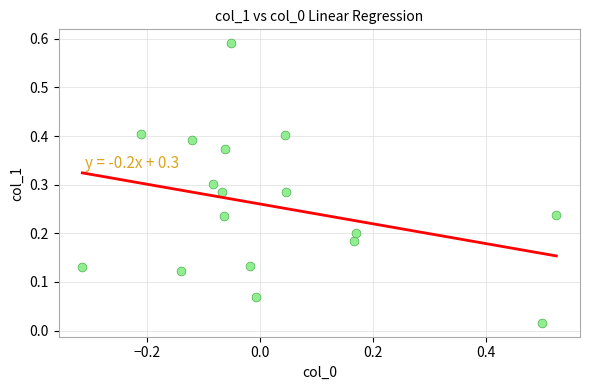

What is the range of X values (max minus min)?

0.8